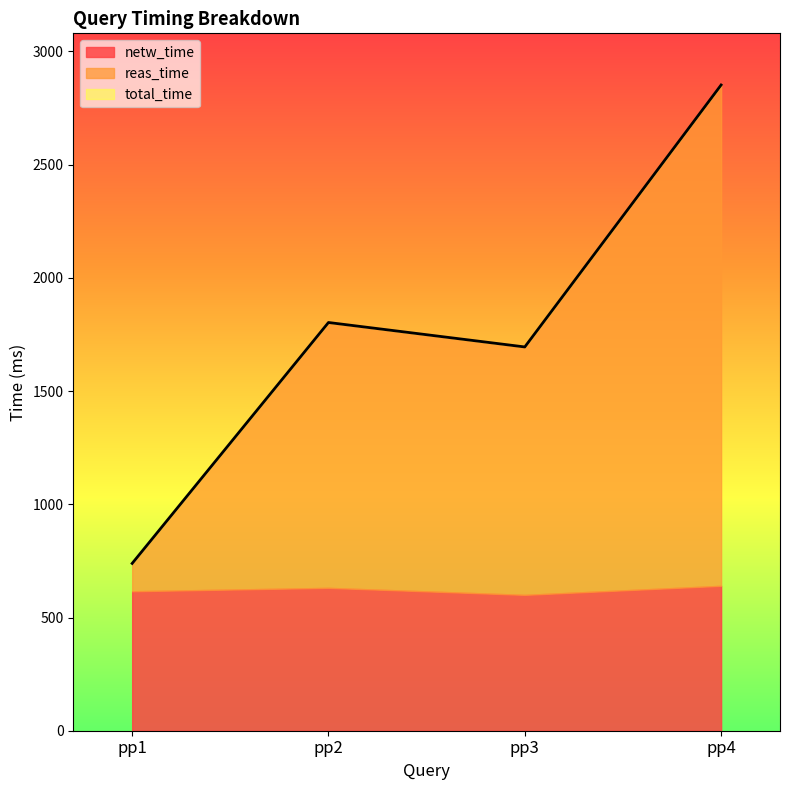

Where is the first local minimum for netw_time?

pp3